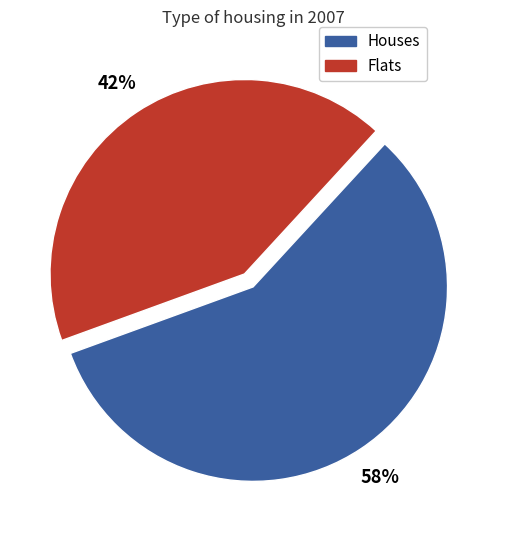

Does any single category account for the majority?

Yes